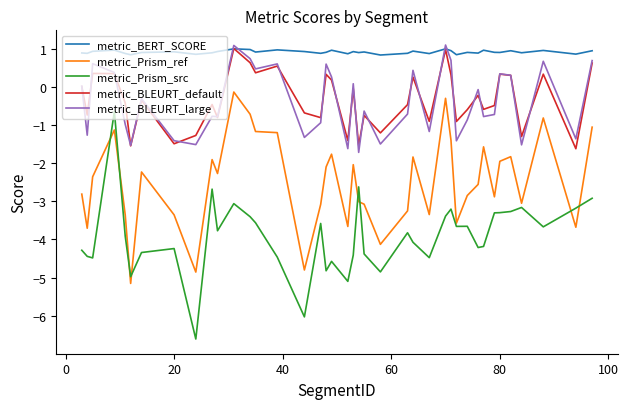

How many lines are shown in the chart?

5